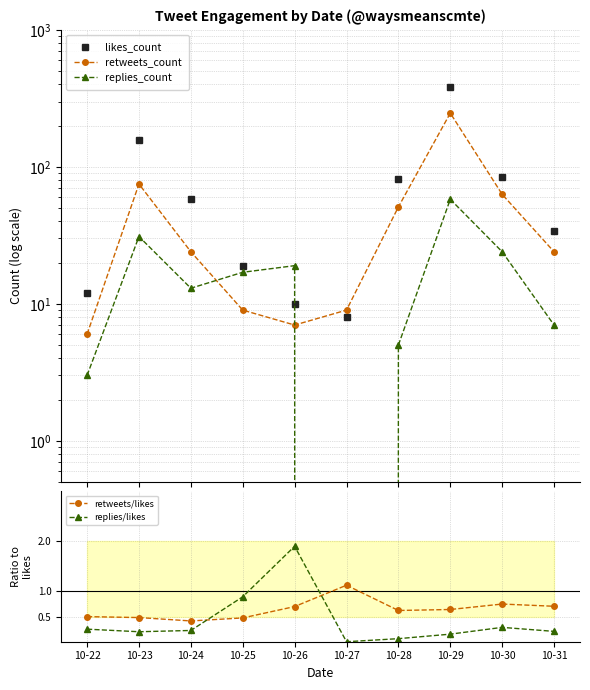

Where do replies_count and likes_count first cross each other?

10-25 and 10-26